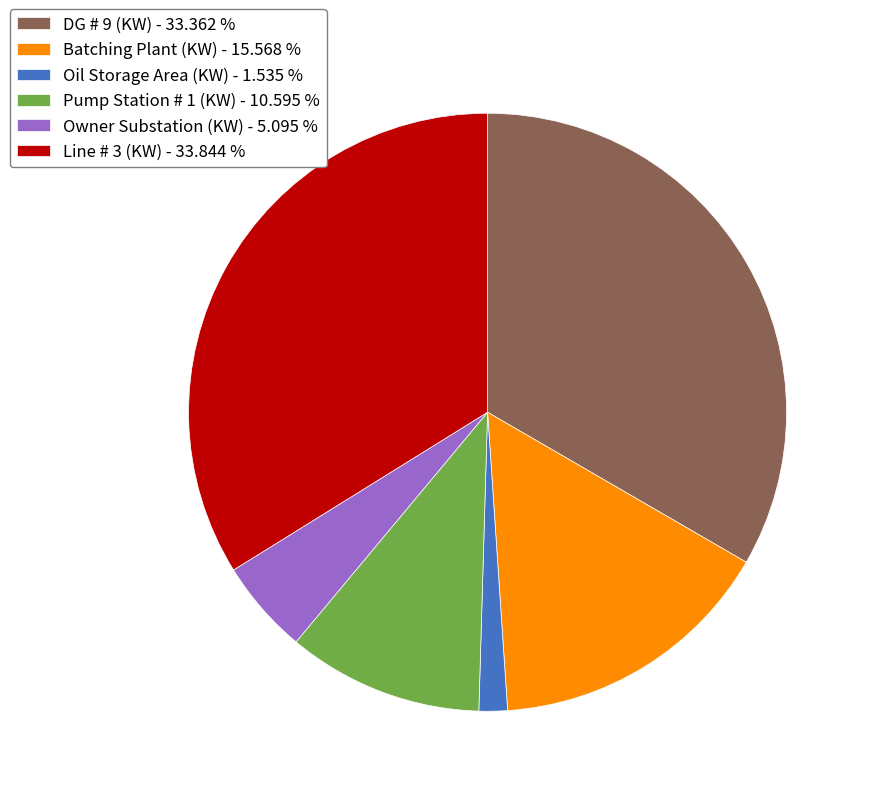

Is the sum of DG # 9 (KW) - 33.362 % and Oil Storage Area (KW) - 1.535 % greater than half?

No